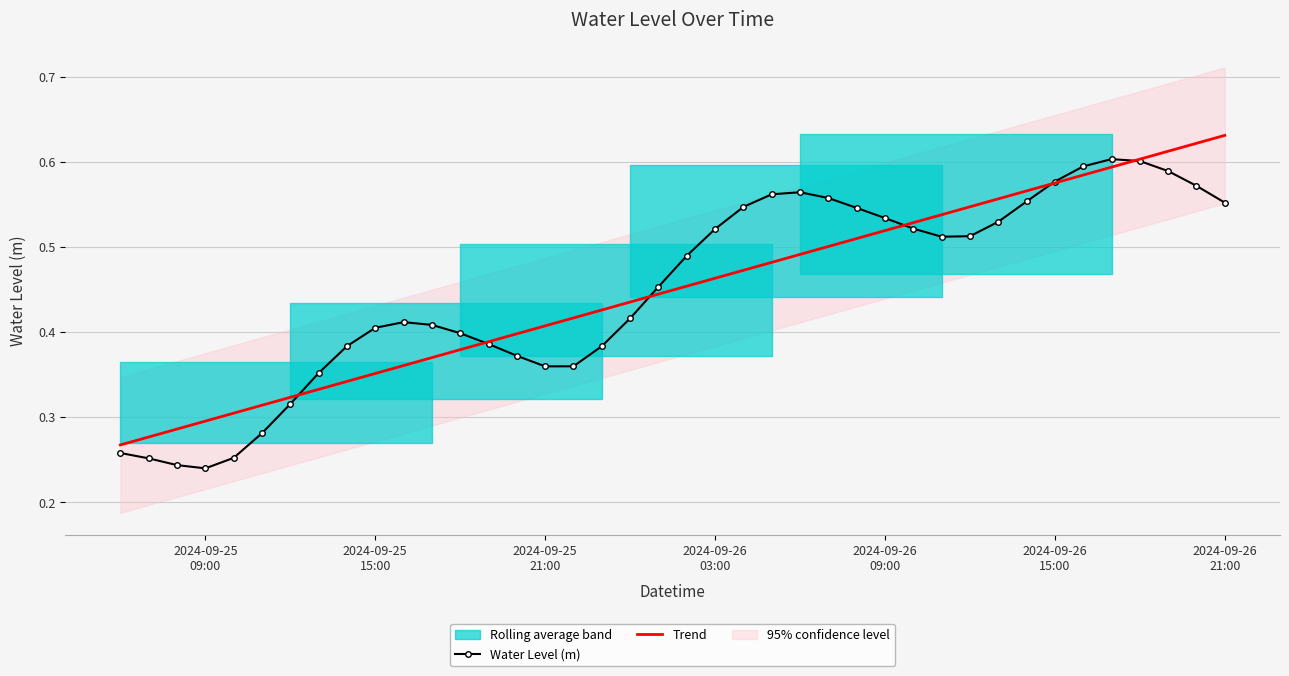

How many Water Level (m) values are between 0 and 1?

40